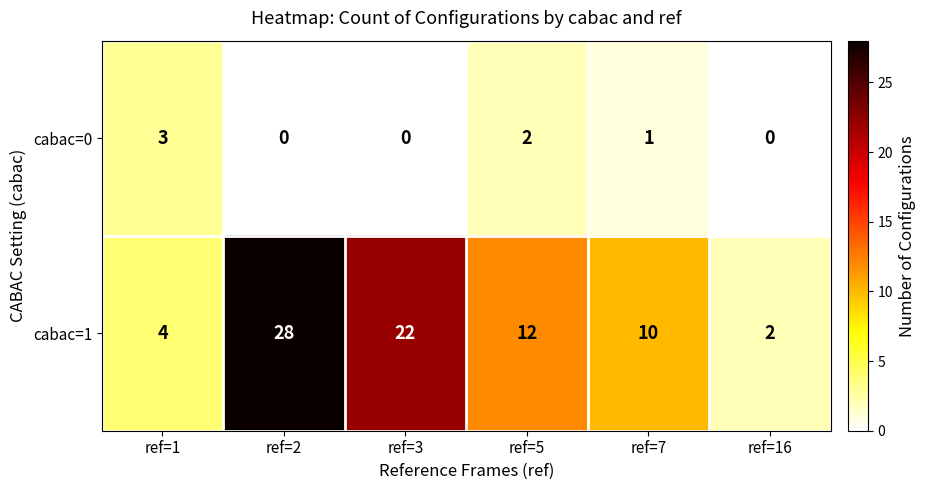

Rank the series at ref=16 from highest to lowest value.

cabac=1, cabac=0